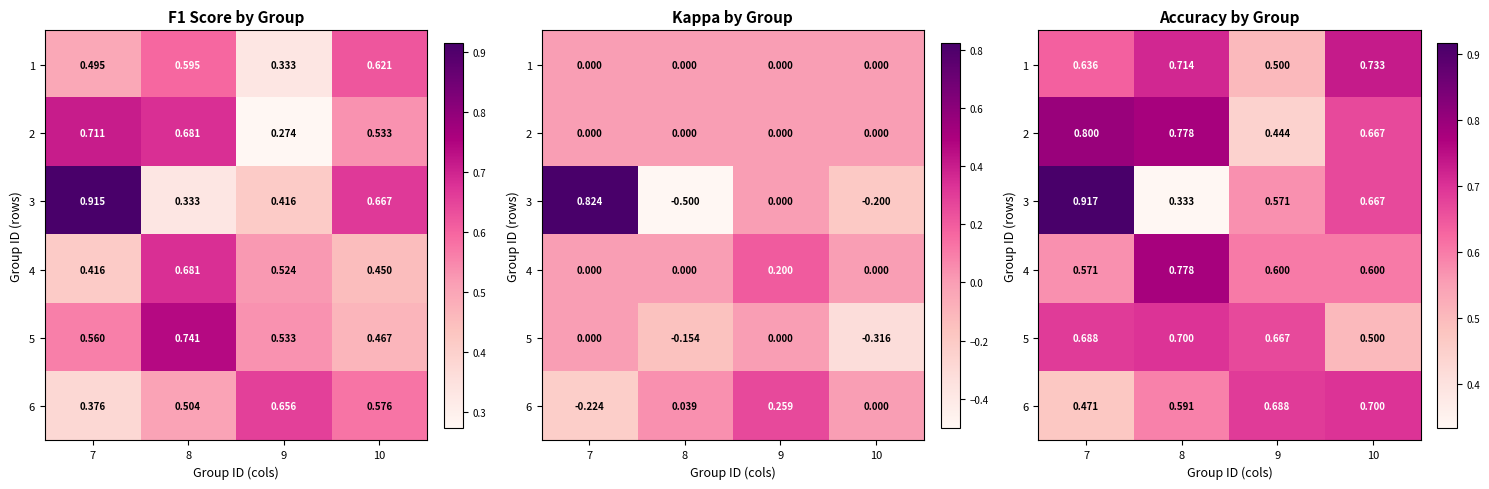

What is the difference between the highest and lowest values at 7?

0.4